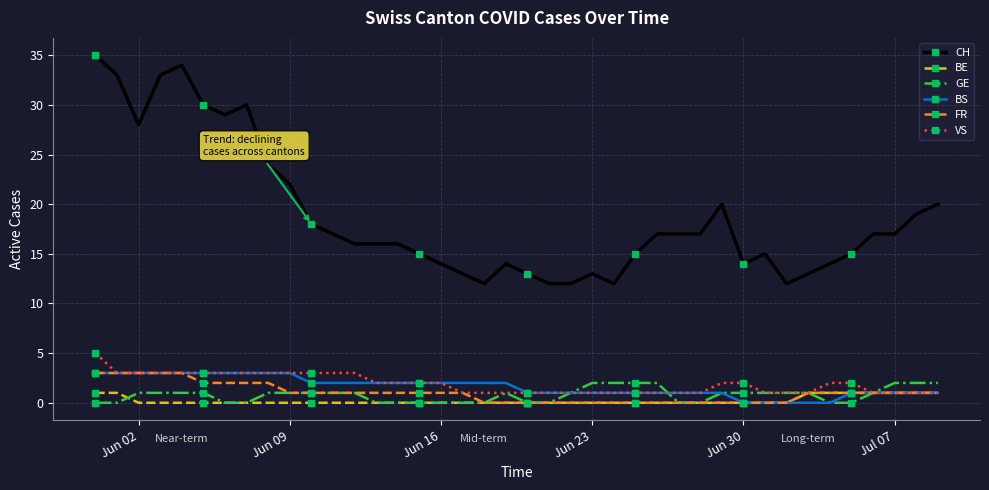

What is the difference between the second highest and minimum values in the GE series?

2